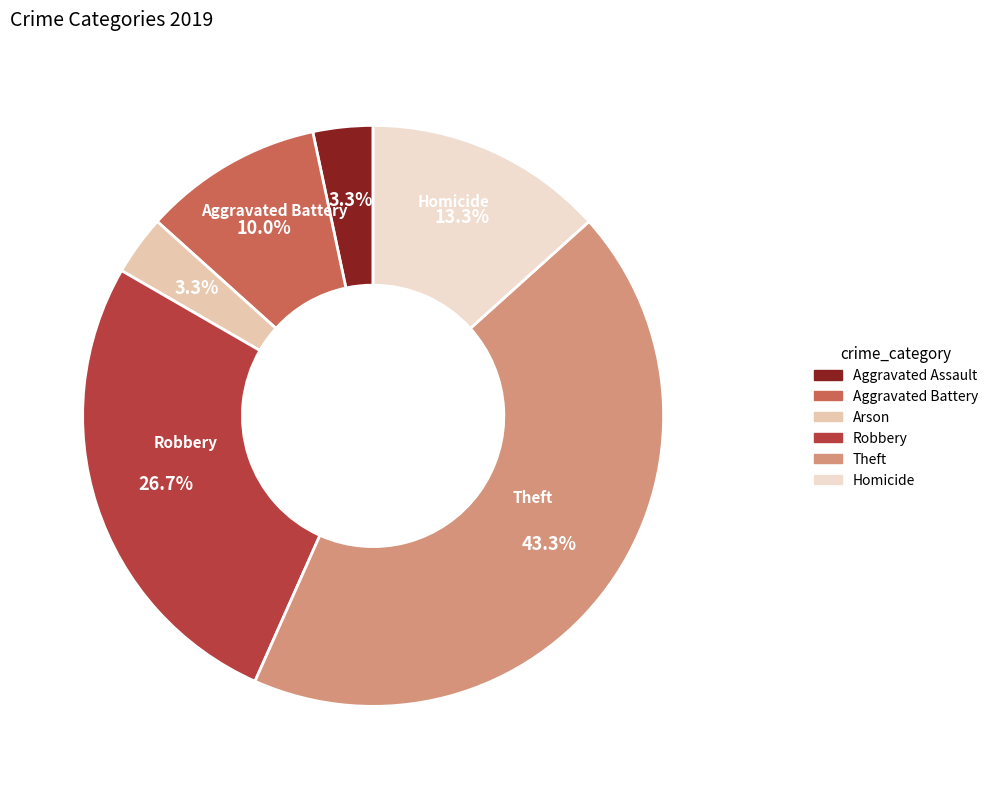

To the nearest percent, what is the combined percentage of Aggravated Assault and Theft?

47%